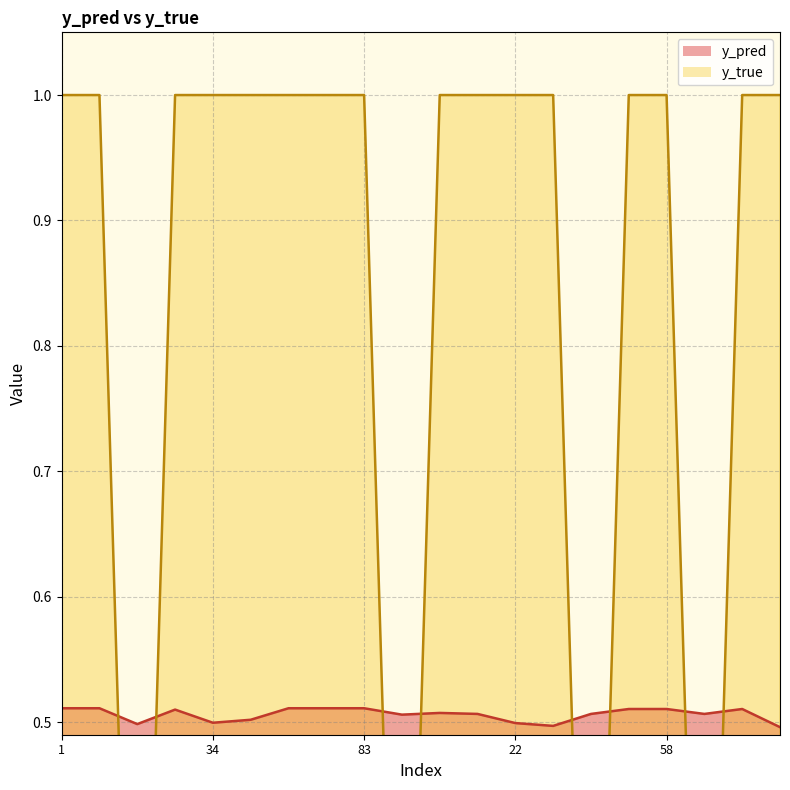

What is the label of the 18th point from the right?

14